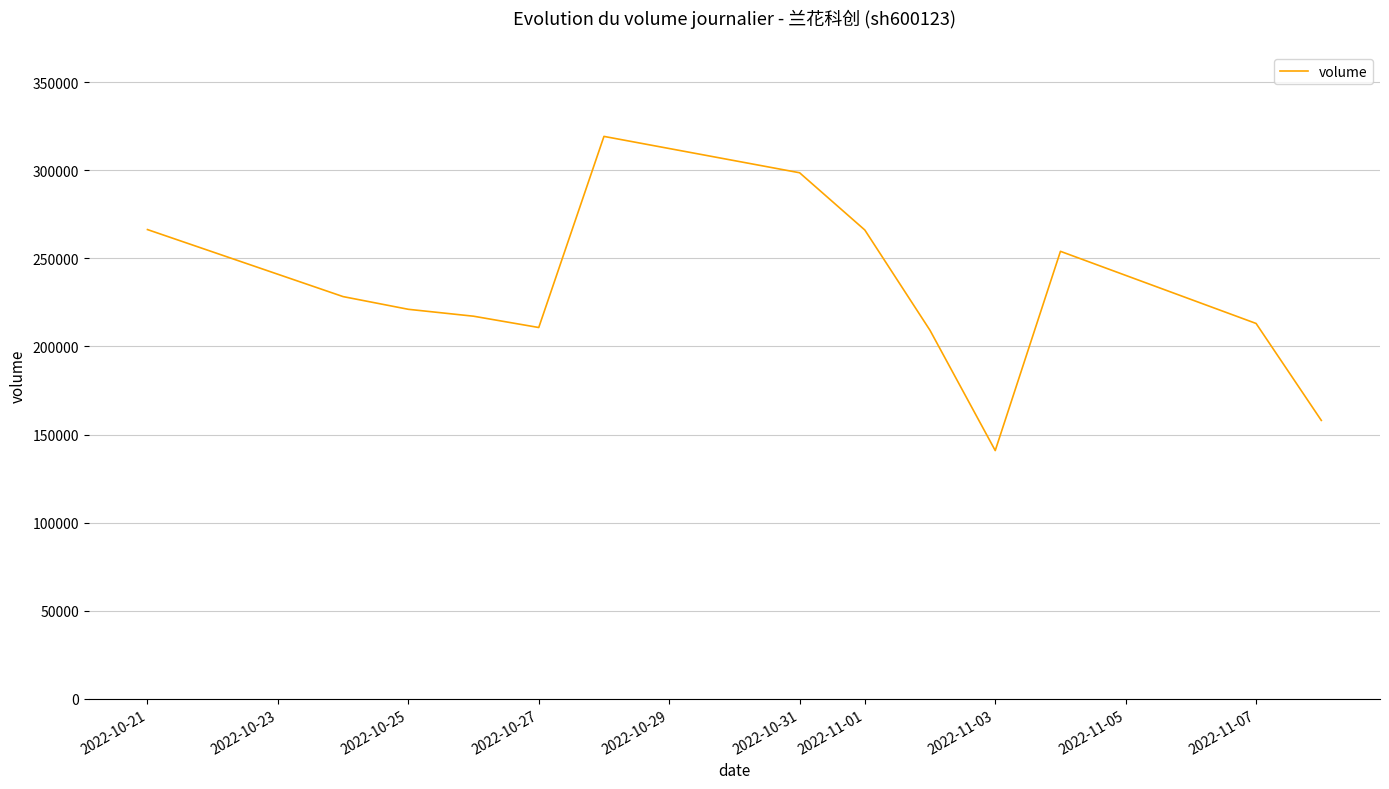

What is the maximum value shown in the chart?

319207